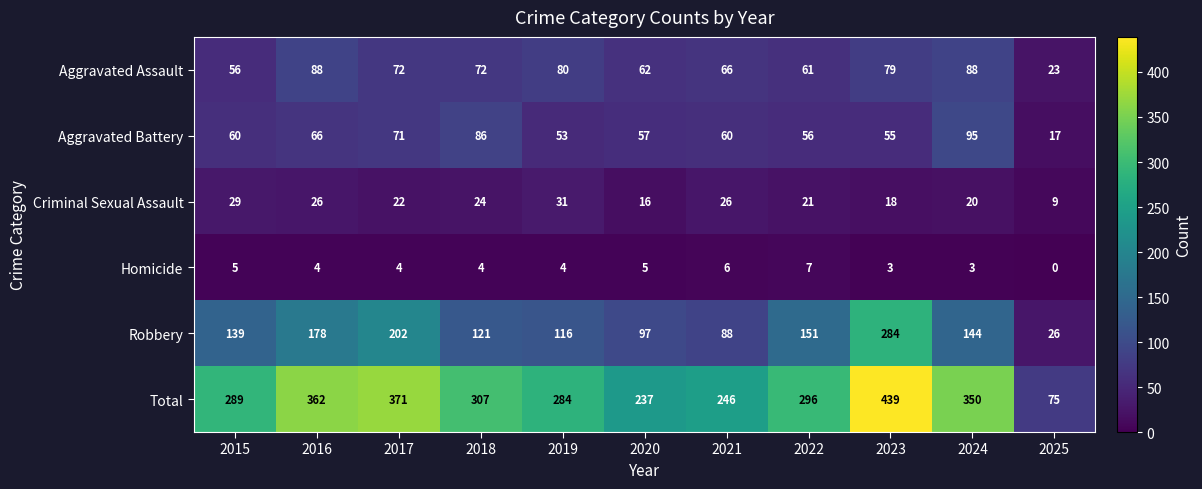

At 2021, list the series in order from smallest to largest.

Homicide, Criminal Sexual Assault, Aggravated Battery, Aggravated Assault, Robbery, Total